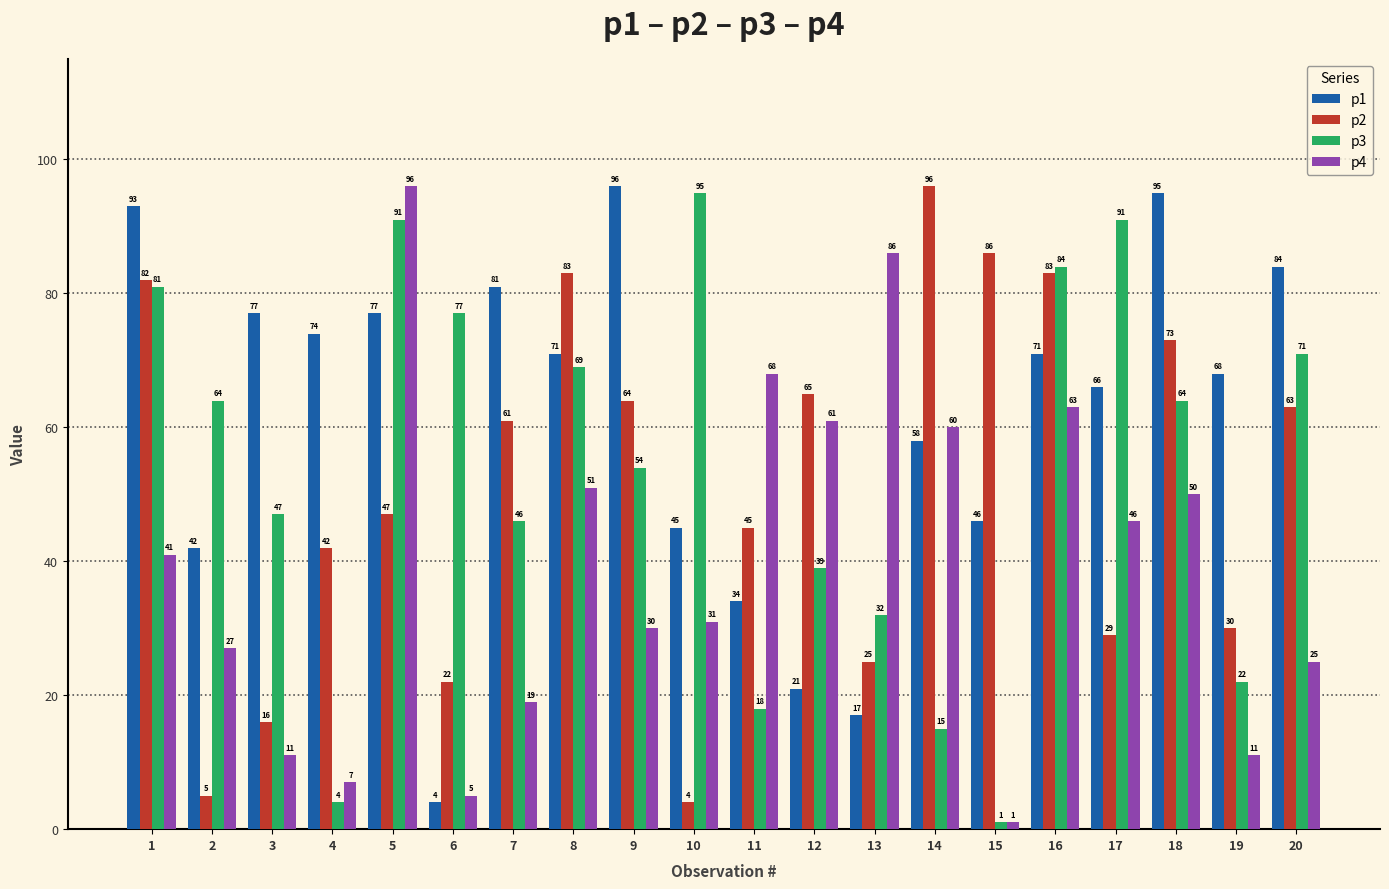

Which series has the largest range (max minus min)?

p4